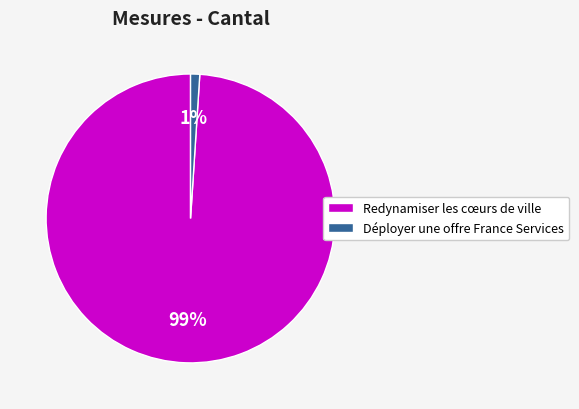

Rank the categories by value from lowest to highest.

Déployer une offre France Services, Redynamiser les cœurs de ville